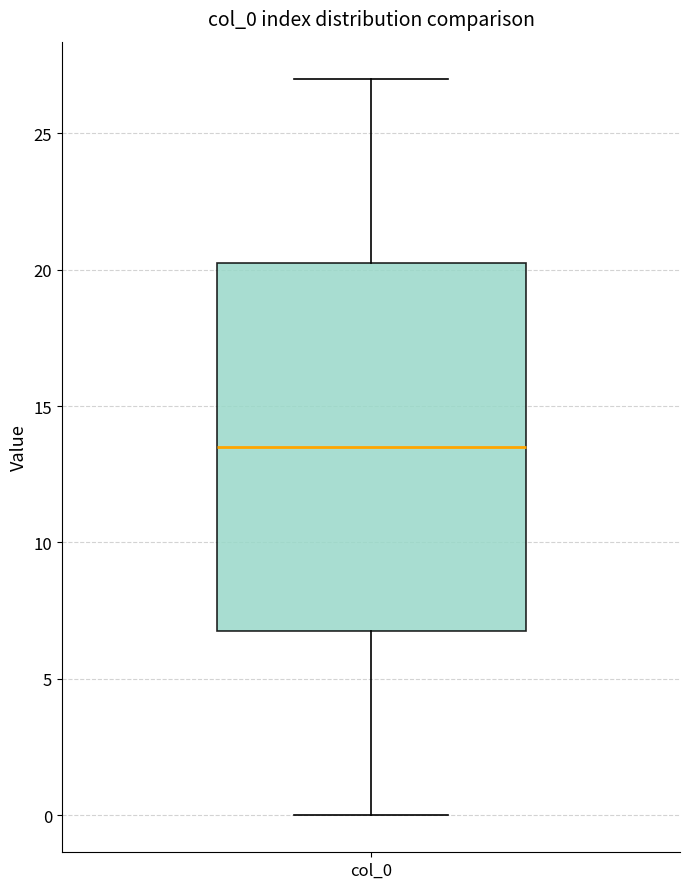

Where does the median line of the box for col_0 sit on the y-axis? The values are not printed on the chart, so give them approximately, as read against the axis.

13.5